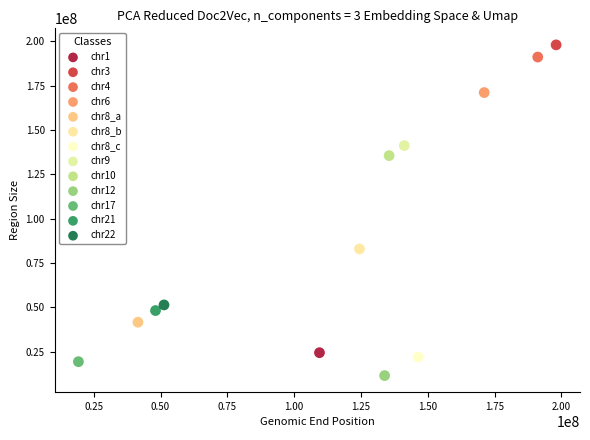

What are all the series names shown in the legend?

chr1, chr3, chr4, chr6, chr8_a, chr8_b, chr8_c, chr9, chr10, chr12, chr17, chr21, chr22